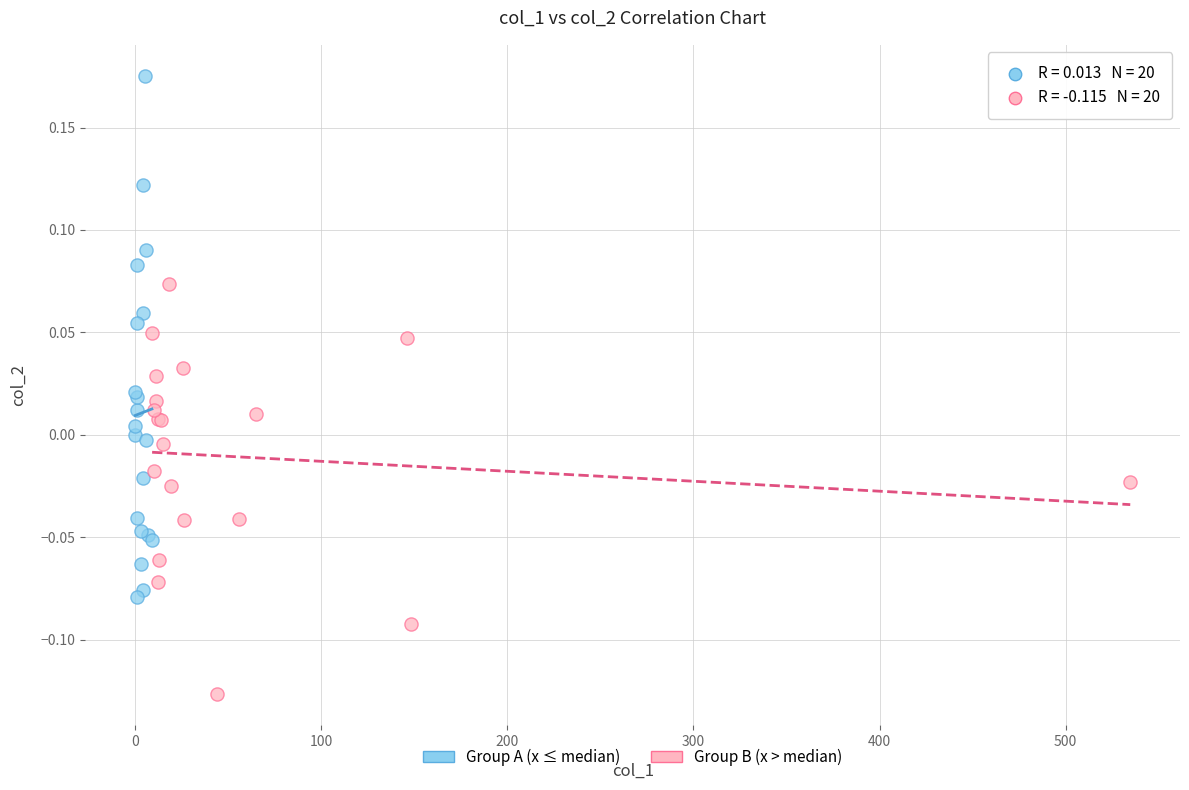

Which series has the largest Y range (max minus min)?

Group A (x ≤ median)